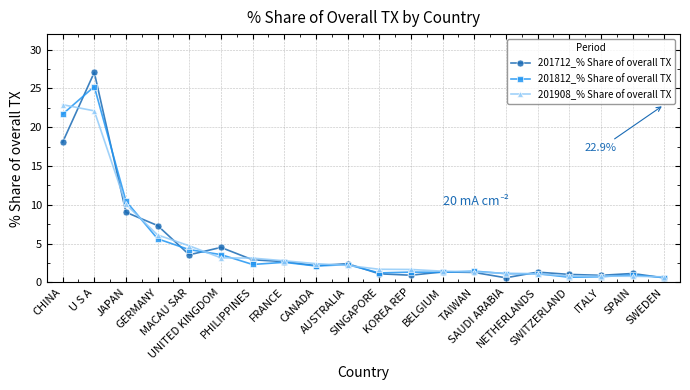

List the series in order of their peak value, highest first.

201712_% Share of overall TX, 201812_% Share of overall TX, 201908_% Share of overall TX